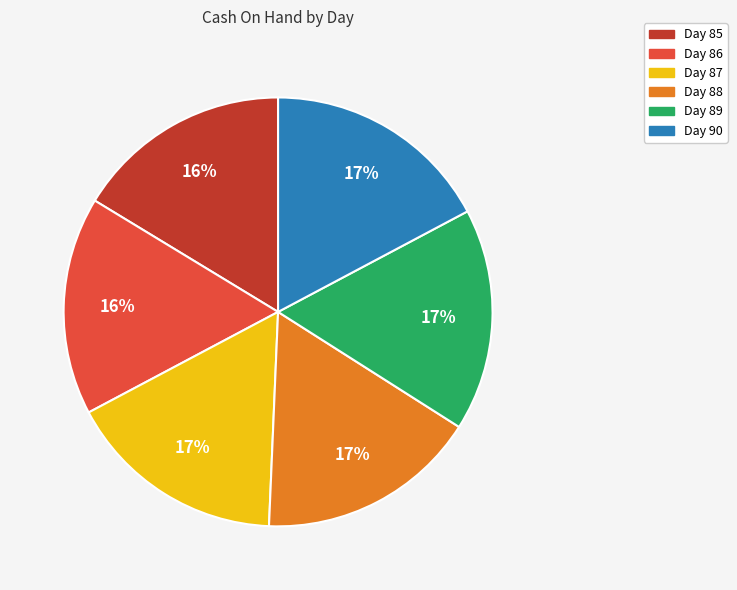

True or false: Day 86 accounts for 16% of the total.

True